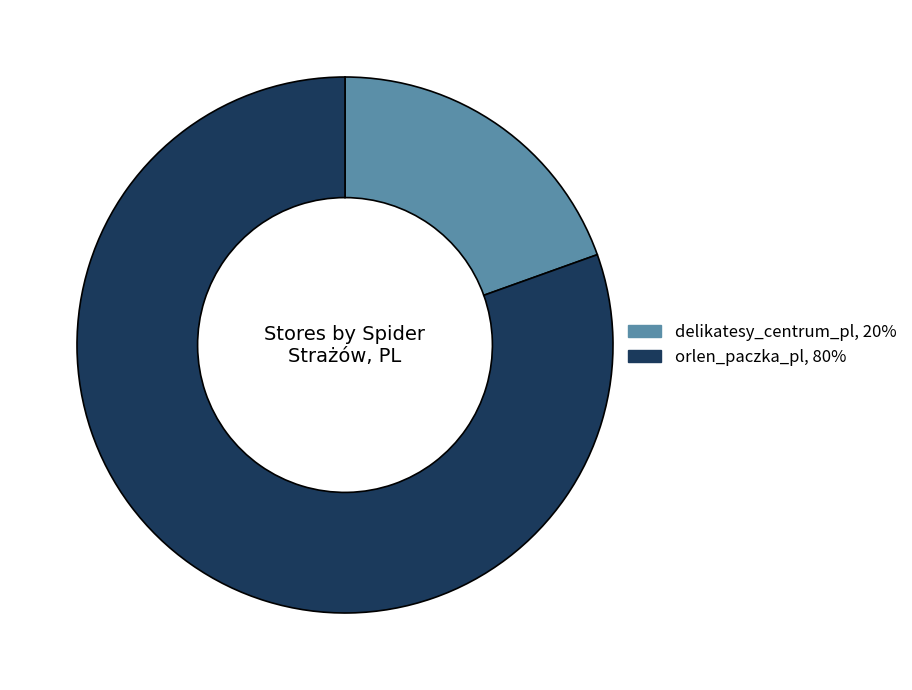

Which category has the smallest portion of the pie?

delikatesy_centrum_pl